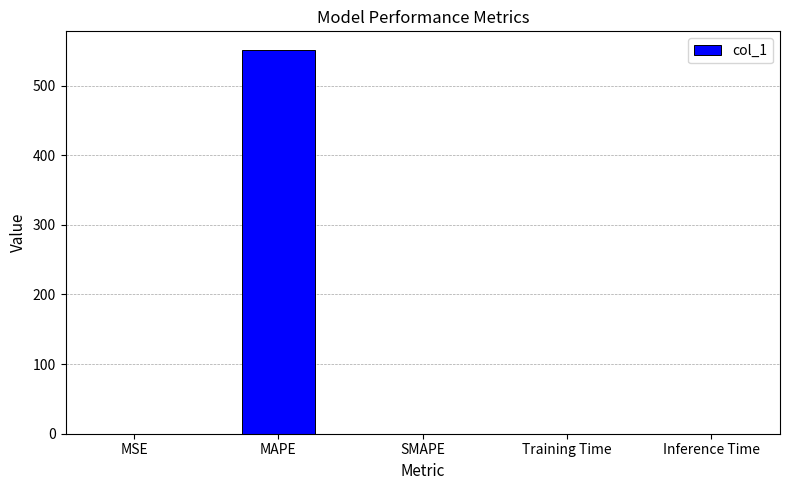

Are the bars horizontal?

No